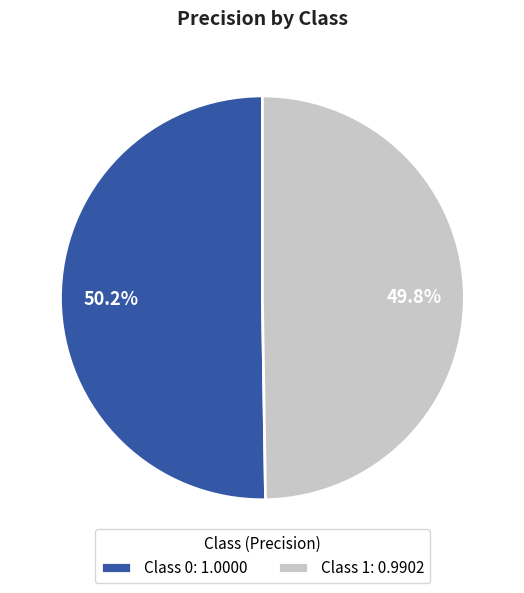

Is there any slice that represents more than half of the pie?

Yes